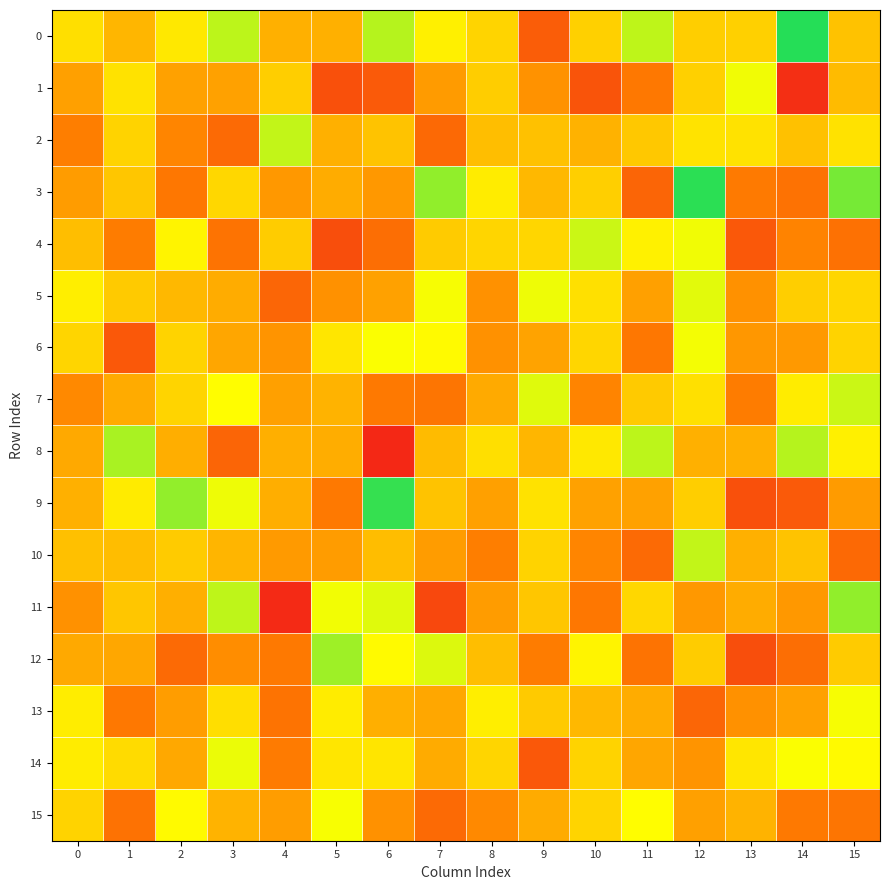

Rank the series by their maximum value, from lowest to highest.

15, 13, 6, 1, 14, 5, 4, 7, 2, 10, 8, 12, 11, 9, 3, 0